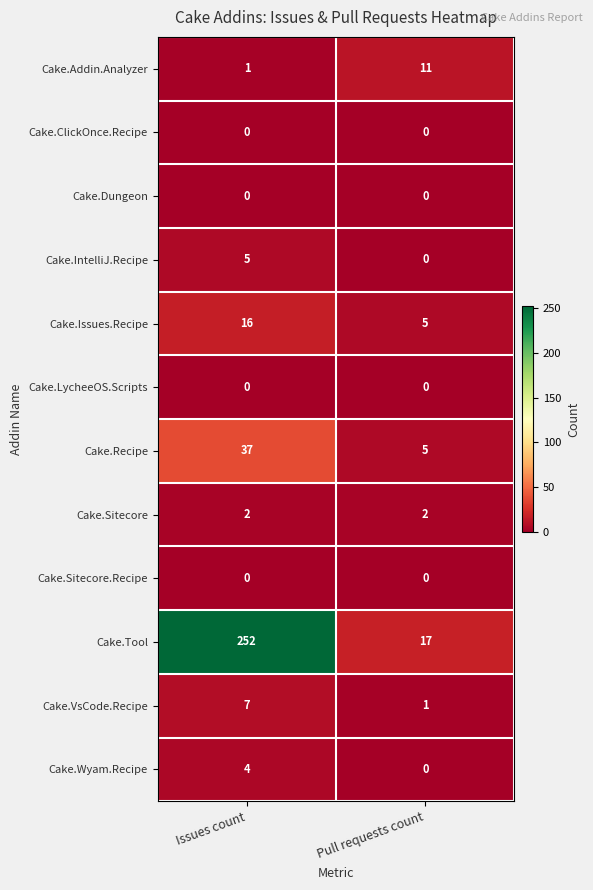

What is the maximum value shown in the chart?

252